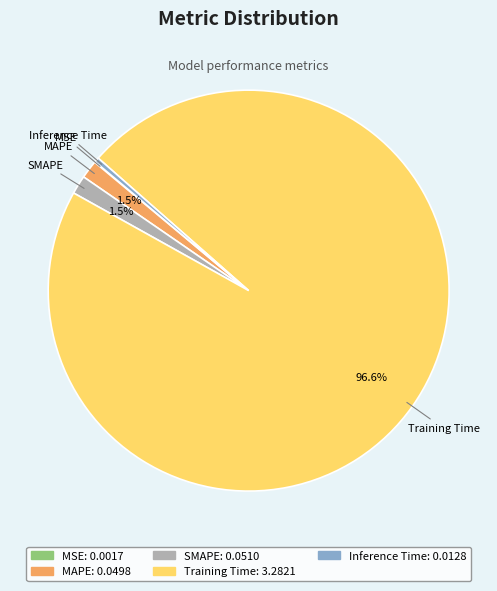

Is it true that Inference Time is 11% of the pie?

False